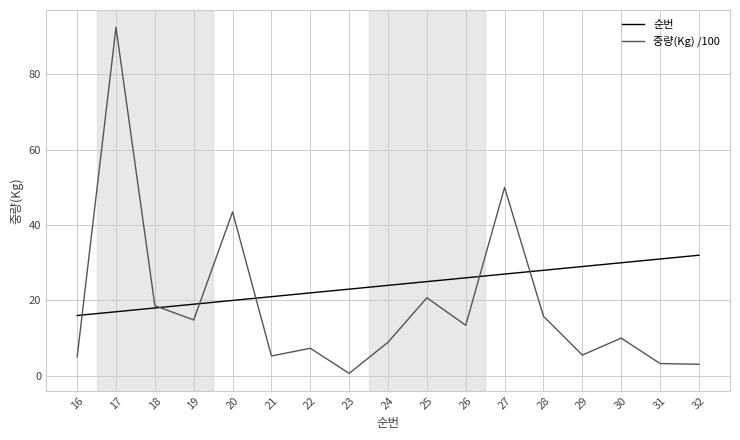

Which series changed the most between 18 and 23?

중량(Kg) /100